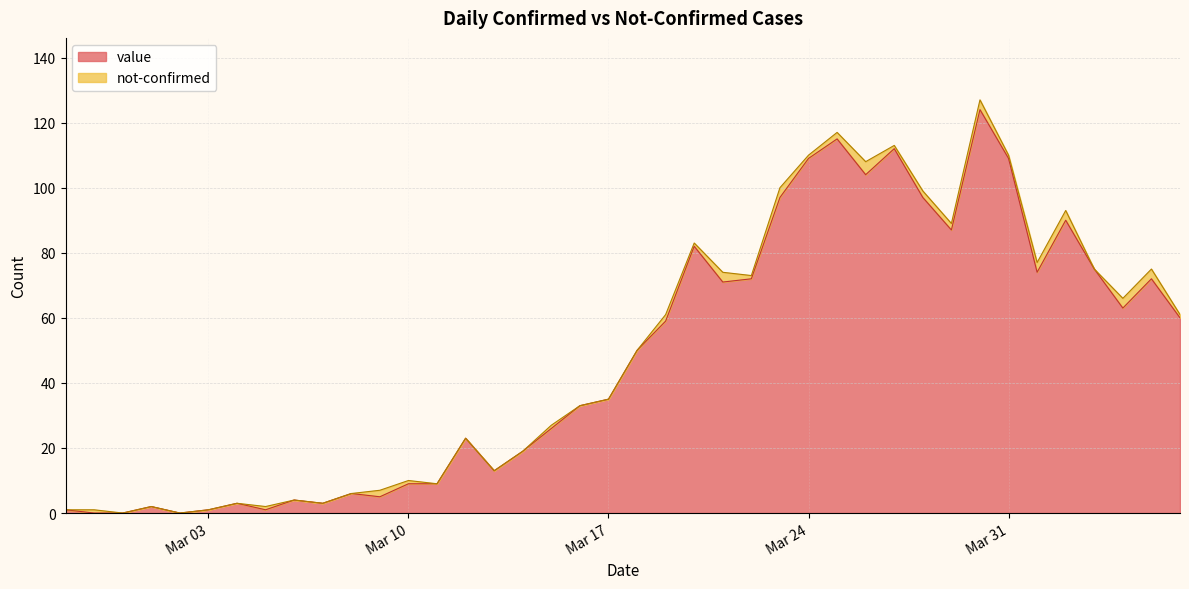

What is the difference between the maximum and second lowest values?

124